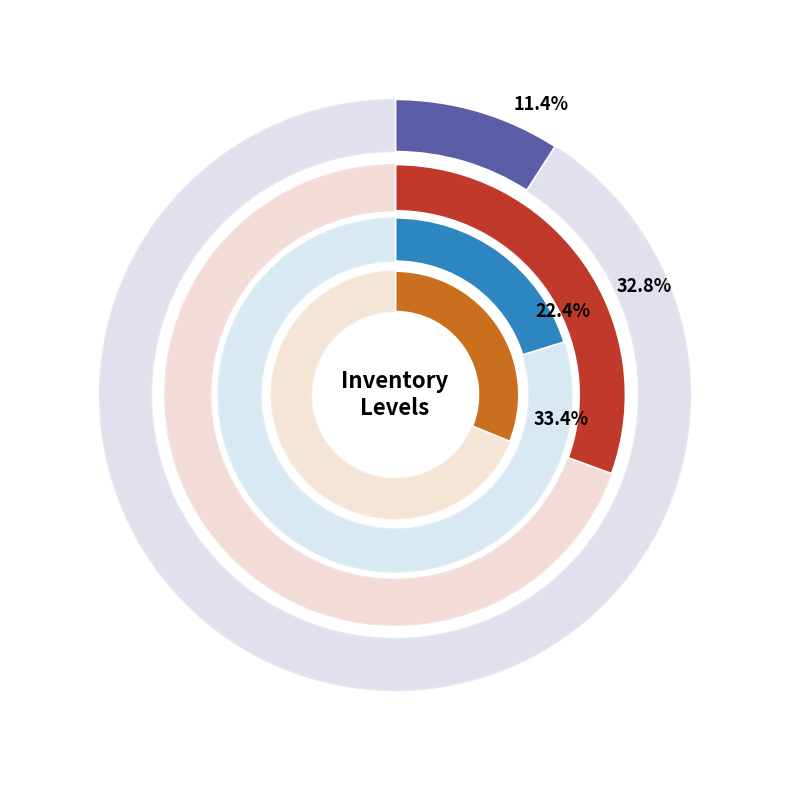

To the nearest percent, what is the combined percentage of Sep and Jun?

20%